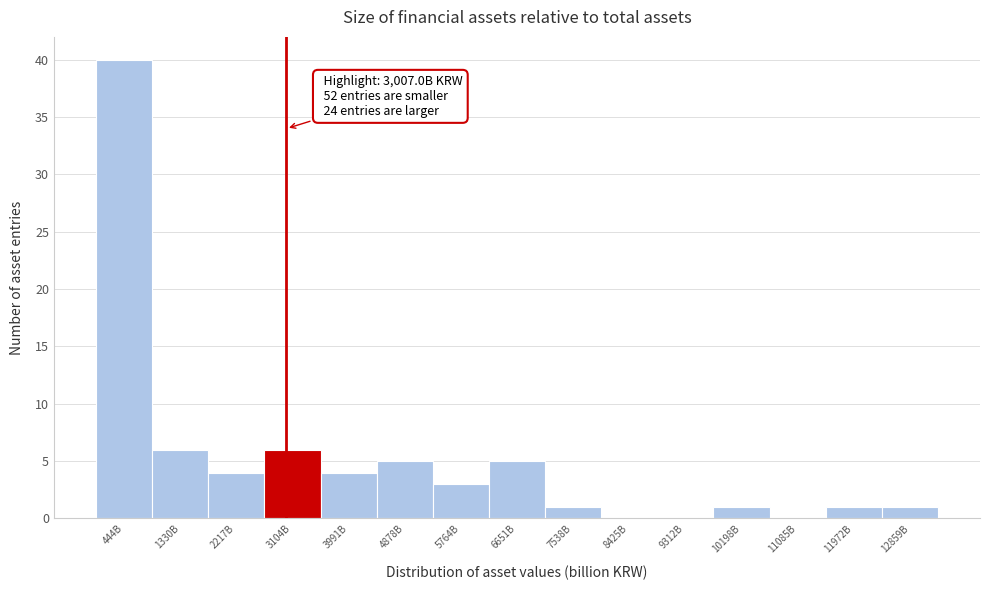

Reading left to right, list all the values displayed in this chart.

444B=40	1330B=6	2217B=4	3104B=6	3991B=4	4878B=5	5764B=3	6651B=5	7538B=1	8425B=0	9312B=0	10198B=1	11085B=0	11972B=1	12859B=1